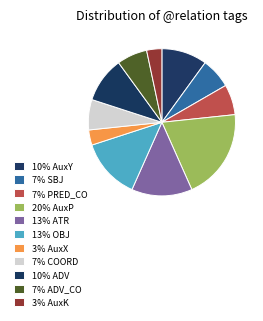

Count the number of slices in the pie.

11